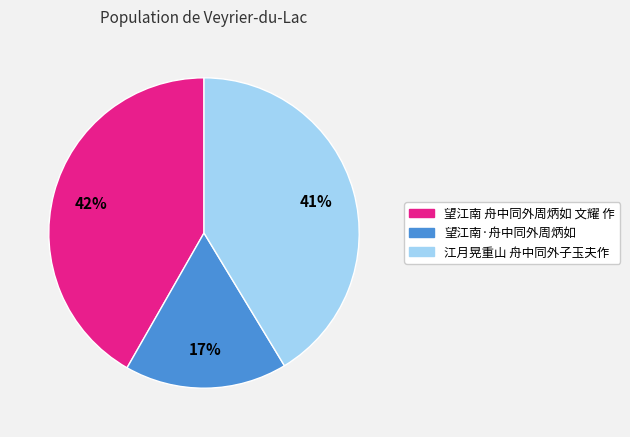

Does any single category account for the majority?

No